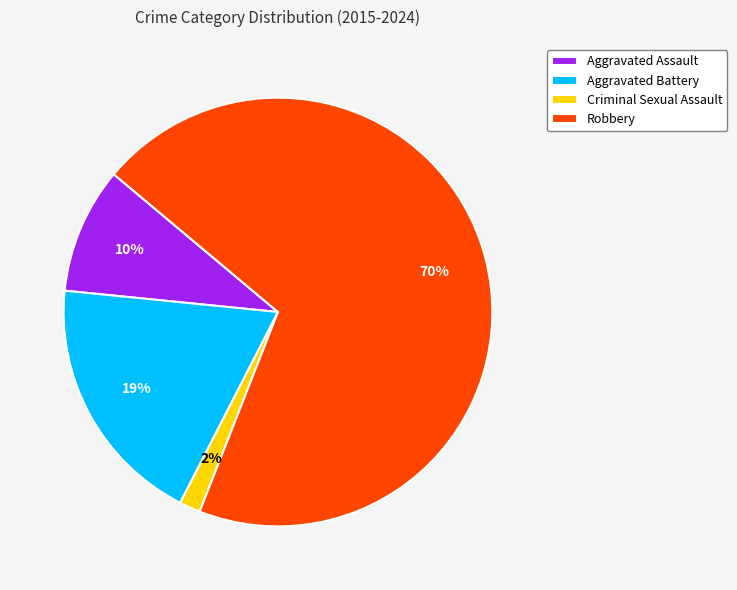

Do Aggravated Assault and Criminal Sexual Assault together represent more than half of the pie?

No